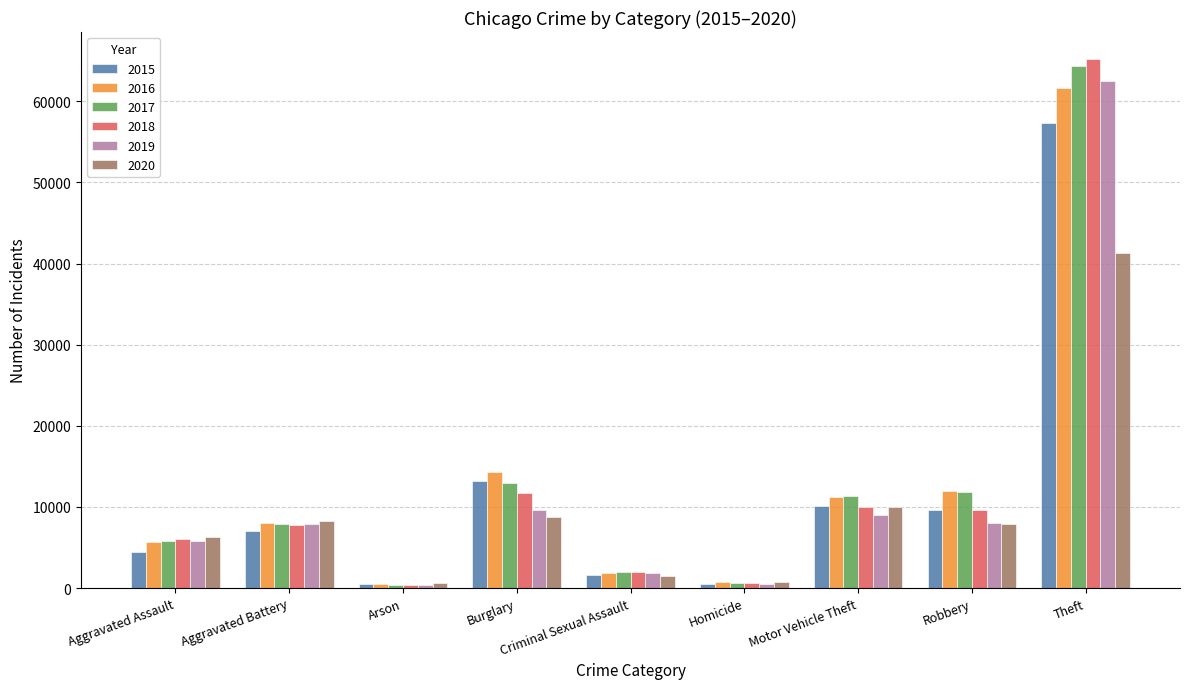

Is the value of 2020 at Criminal Sexual Assault greater than the value of 2018 at Motor Vehicle Theft?

No